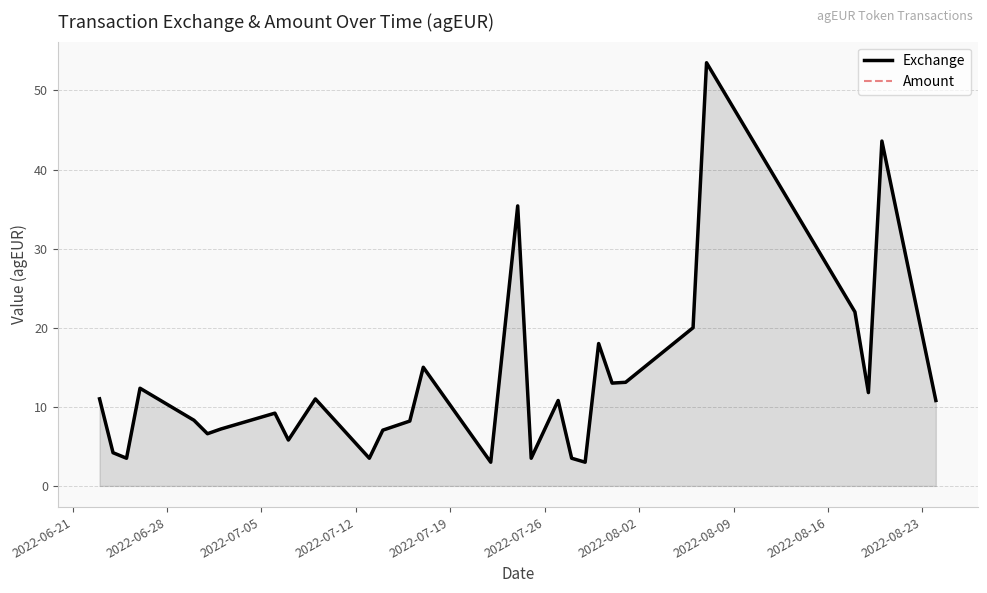

Does the chart have visible grid lines?

Yes